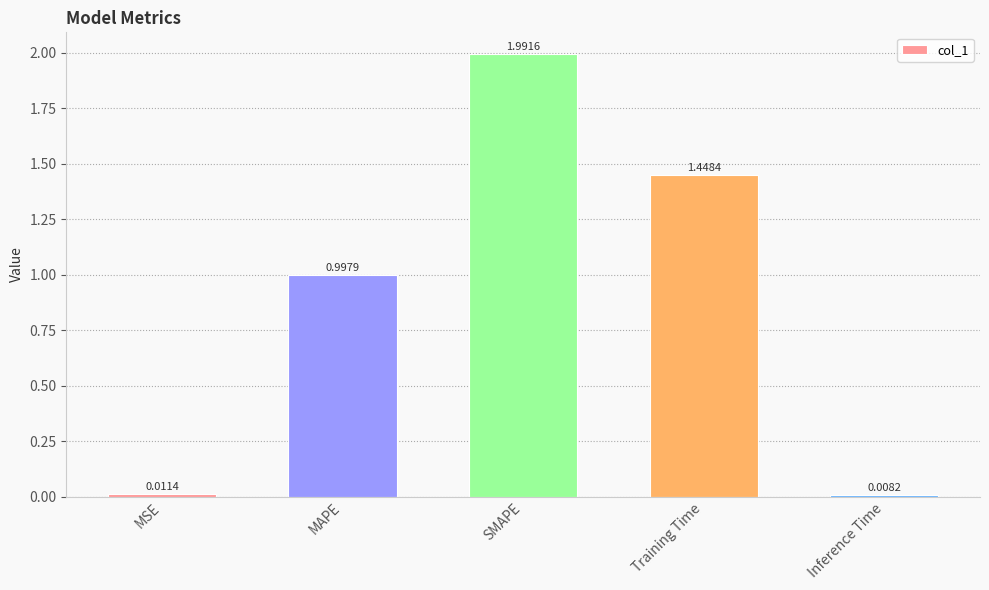

The chart shows a value of 1.7 at MAPE. True or false?

False